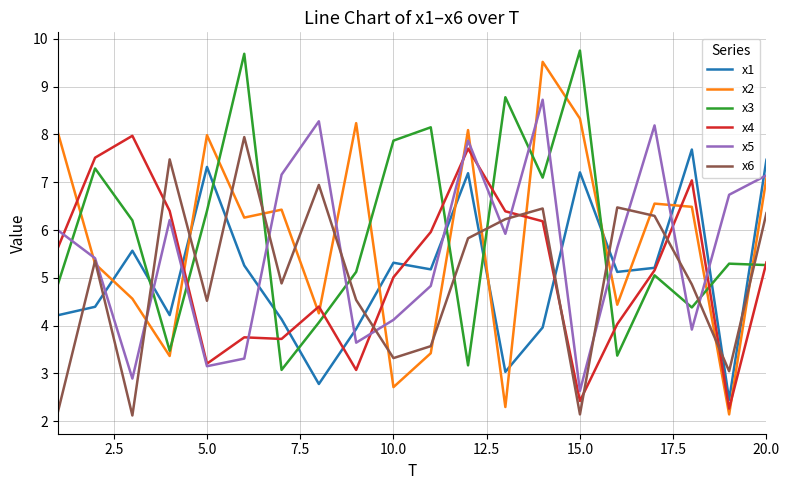

After their last crossing, which series has the higher values: x6 or x1?

x1